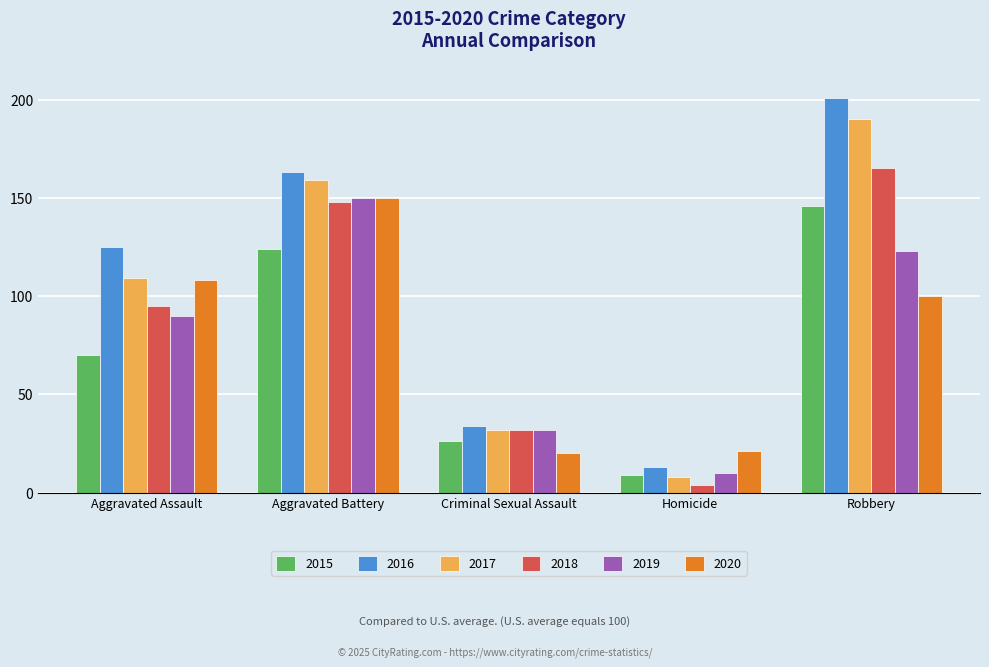

How many bars are there in total?

30